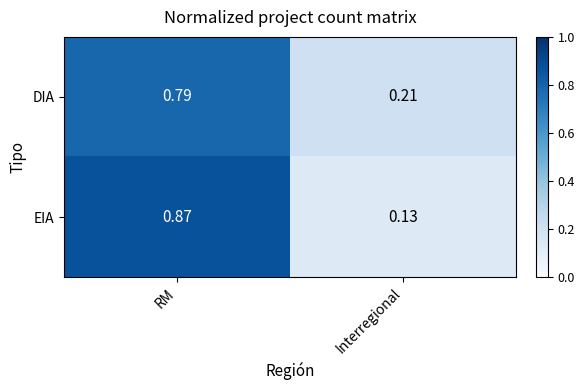

Which series changed the most between RM and Interregional?

EIA